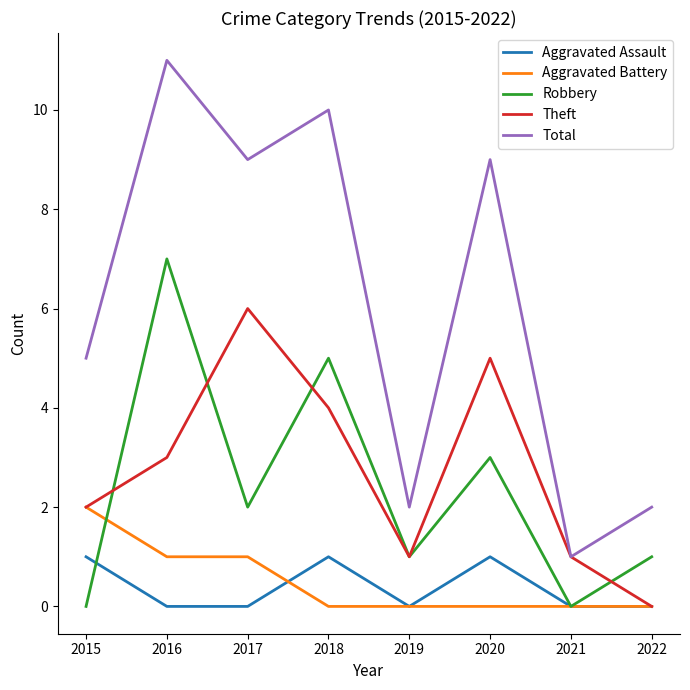

Rank the series at 2018 from lowest to highest value.

Aggravated Battery, Aggravated Assault, Theft, Robbery, Total